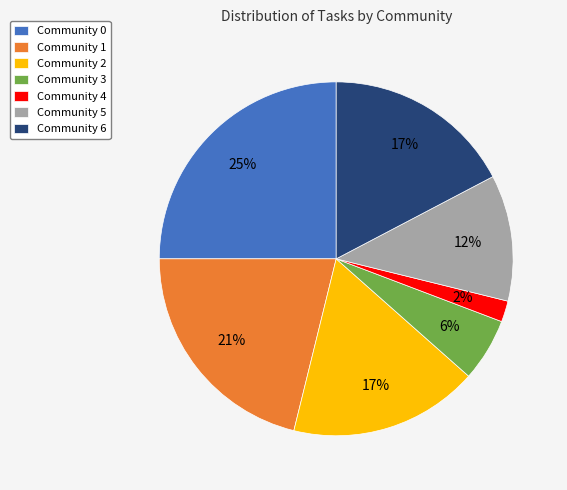

To the nearest percent, what percentage of the pie is Community 6?

17%